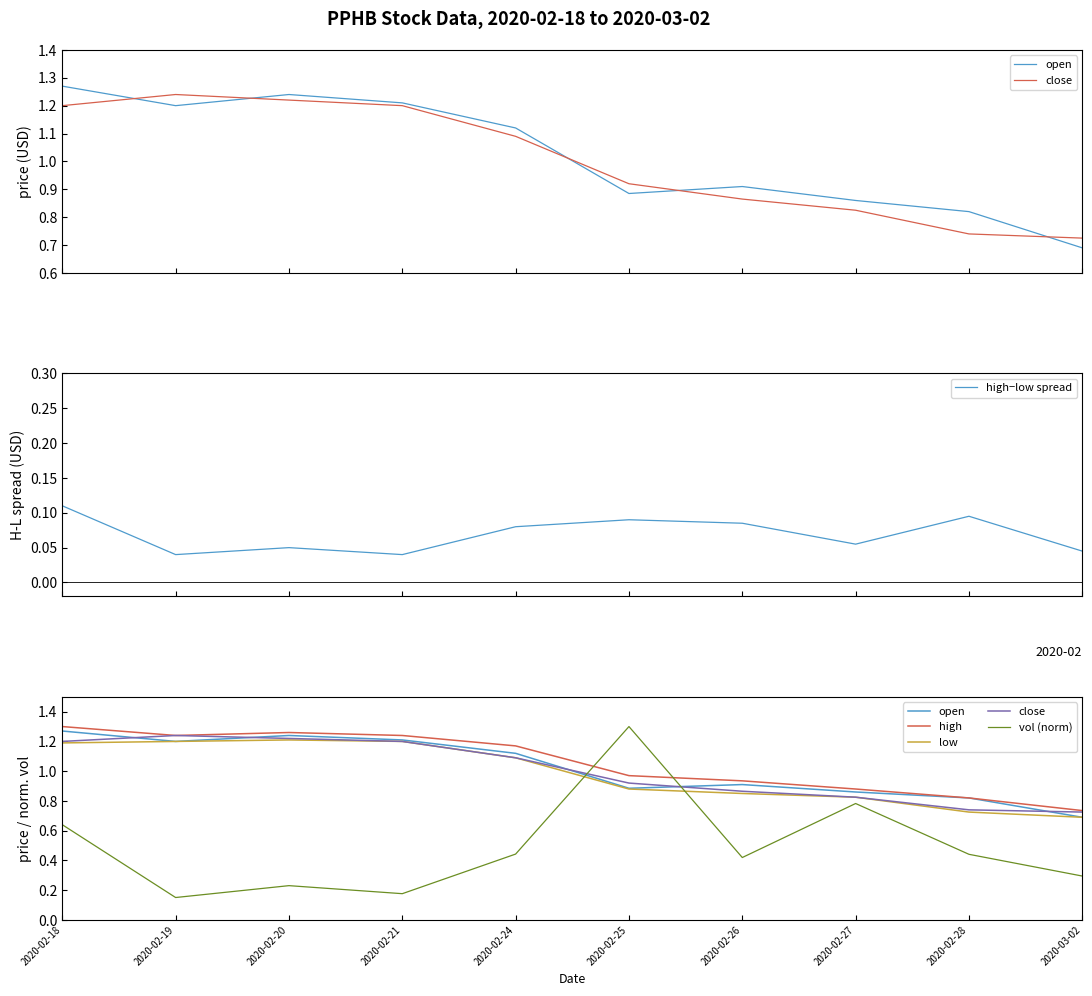

List the labels in order of close value, largest first.

2020-02-19, 2020-02-20, 2020-02-18, 2020-02-21, 2020-02-24, 2020-02-25, 2020-02-26, 2020-02-27, 2020-02-28, 2020-03-02